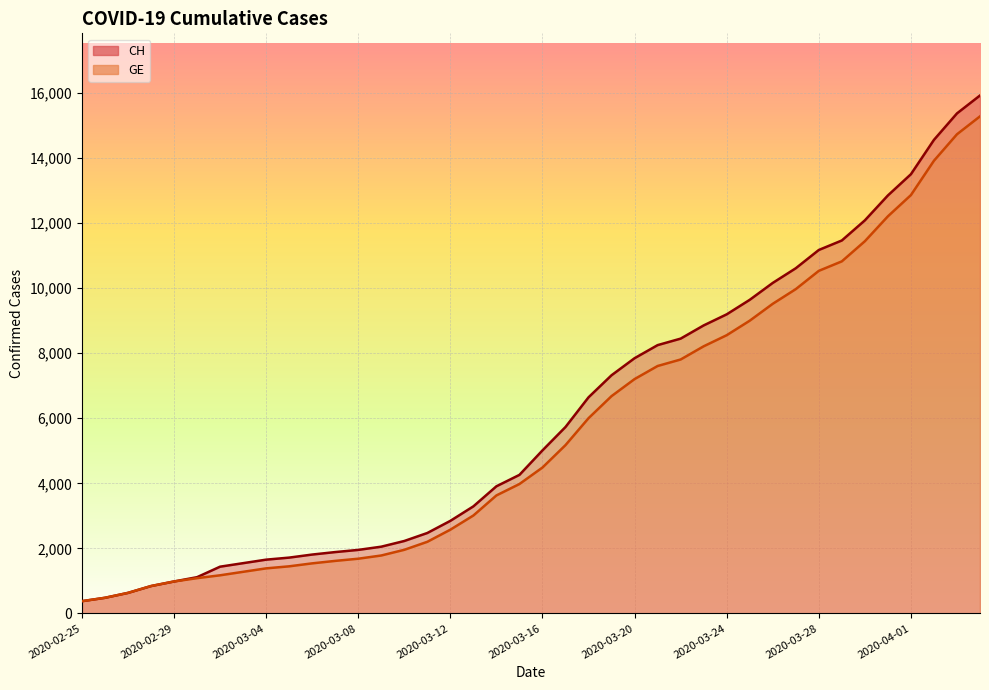

Between 2020-02-28 and 2020-03-26, which series saw the biggest shift?

CH